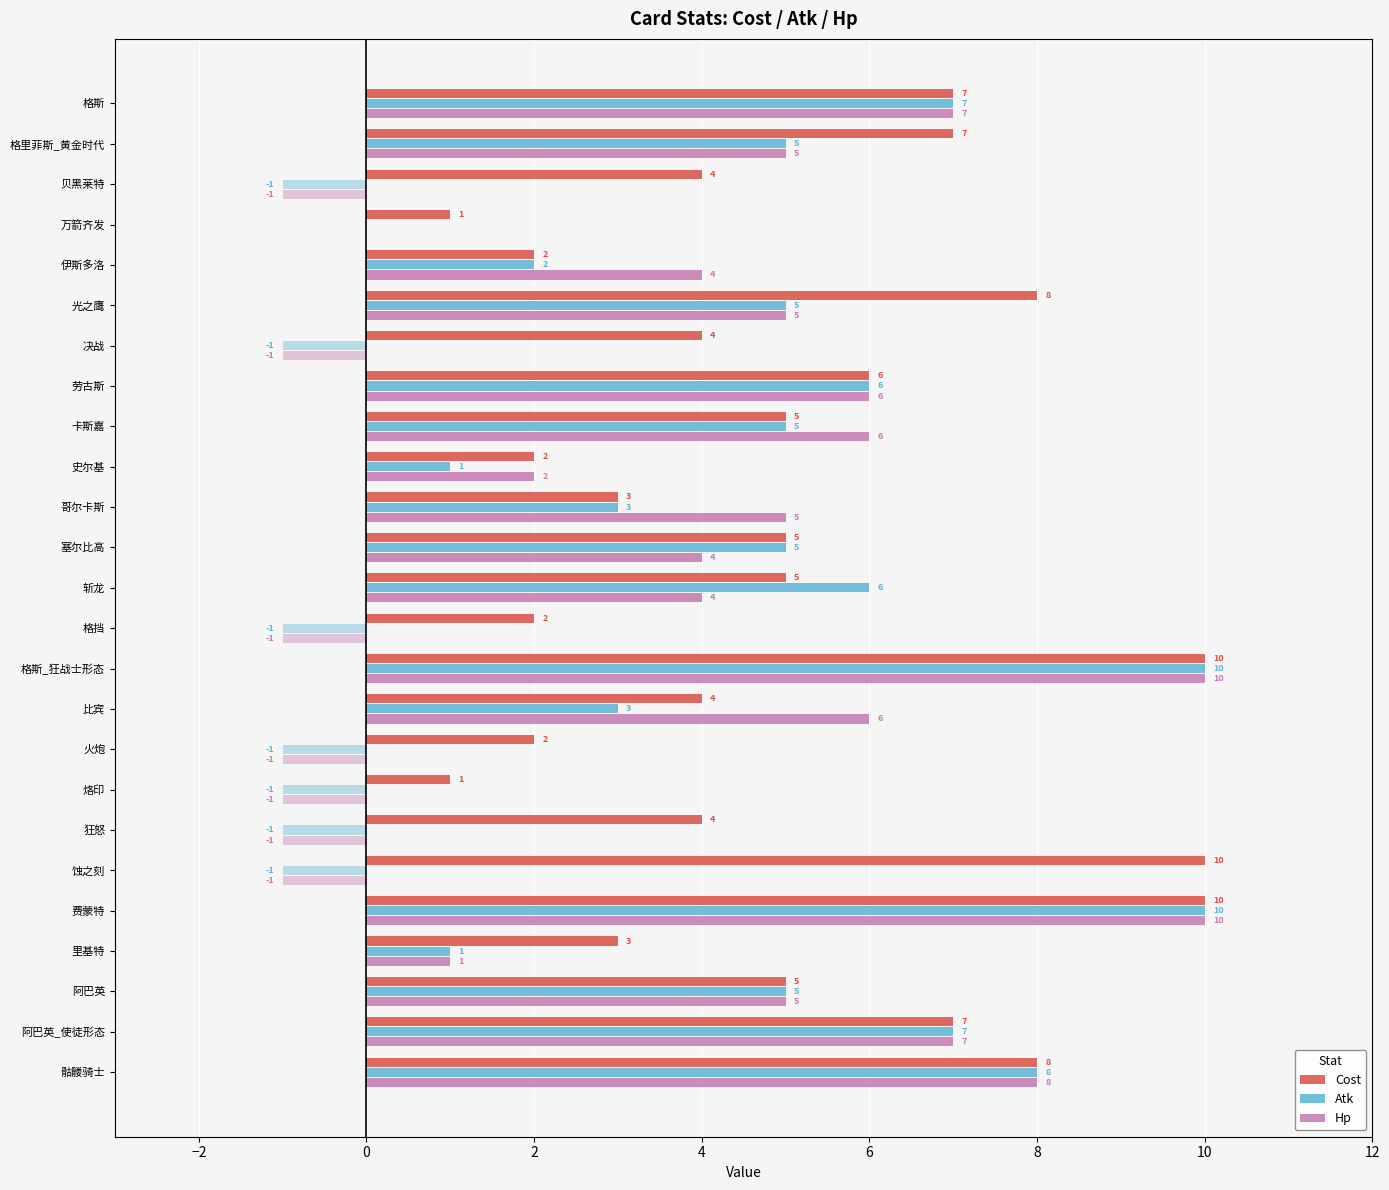

At which label does Atk reach its peak?

格斯_狂战士形态